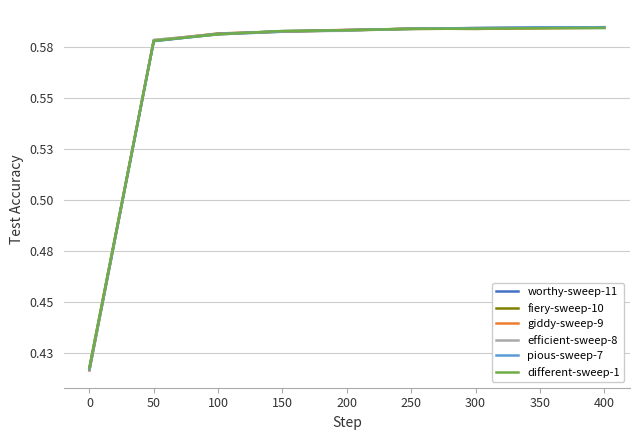

At 300, list the series in order from largest to smallest.

efficient-sweep-8, pious-sweep-7, worthy-sweep-11, giddy-sweep-9, different-sweep-1, fiery-sweep-10